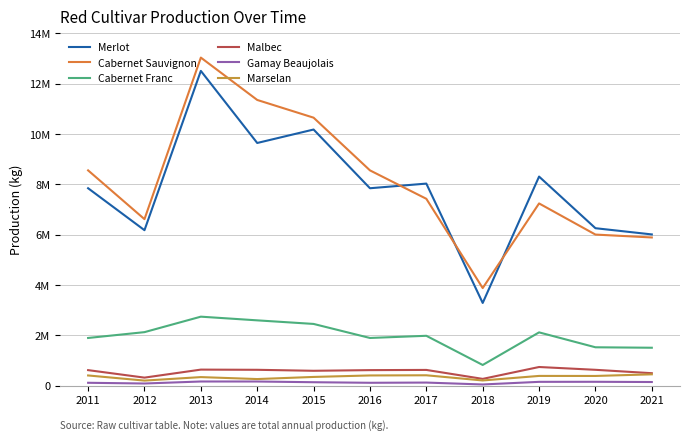

Reading left to right, list all the values displayed in this chart.

Merlot: 2011=7846034	2012=6179006	2013=12510489	2014=9645204	2015=10179782	2016=7846034	2017=8030882	2018=3286035	2019=8309646	2020=6257492	2021=6010486
Cabernet Sauvignon: 2011=8556337	2012=6617553	2013=13039126	2014=11355820	2015=10651084	2016=8556337	2017=7426634	2018=3877852	2019=7242258	2020=6004627	2021=5889427
Cabernet Franc: 2011=1894496	2012=2125997	2013=2741150	2014=2594675	2015=2452229	2016=1894496	2017=1981004	2018=820996	2019=2116893	2020=1524191	2021=1506219
Malbec: 2011=616160	2012=318059	2013=636608	2014=629019	2015=590041	2016=616160	2017=624096	2018=267885	2019=740327	2020=628780	2021=493966
Gamay Beaujolais: 2011=113038	2012=84074	2013=164201	2014=163664	2015=135405	2016=113038	2017=121516	2018=45952	2019=150331	2020=152384	2021=143278
Marselan: 2011=404323	2012=200025	2013=339023	2014=261314	2015=345504	2016=404323	2017=411105	2018=205095	2019=385945	2020=384278	2021=449156